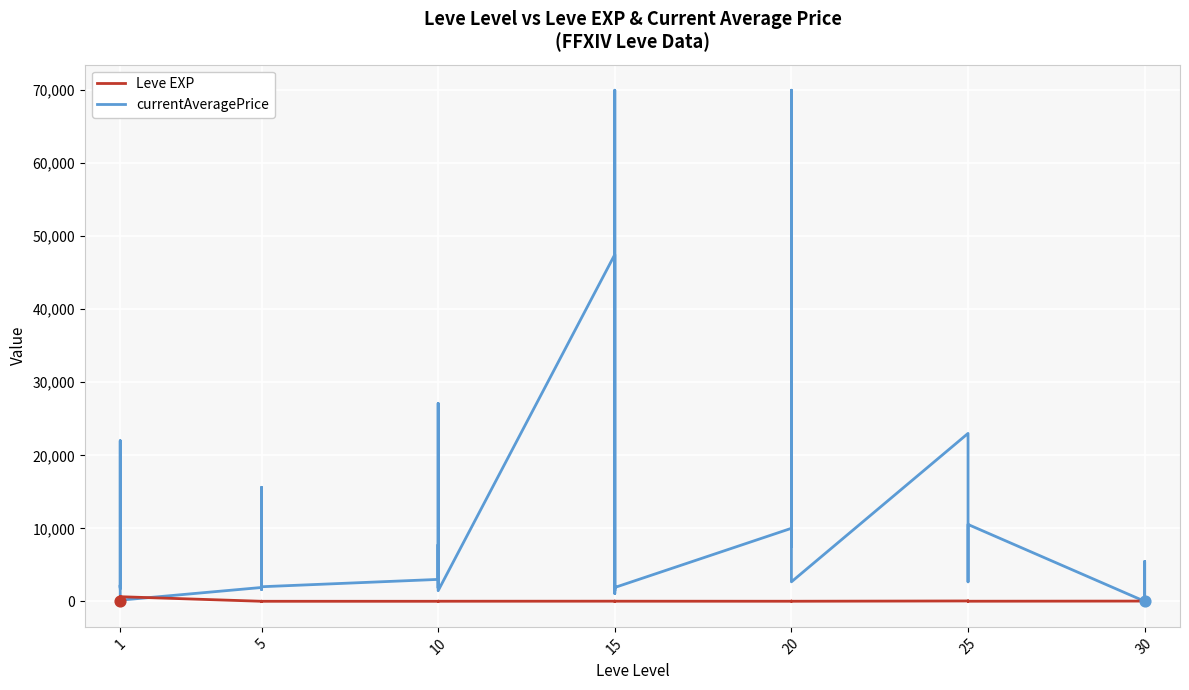

Which series contains the highest Y value?

currentAveragePrice